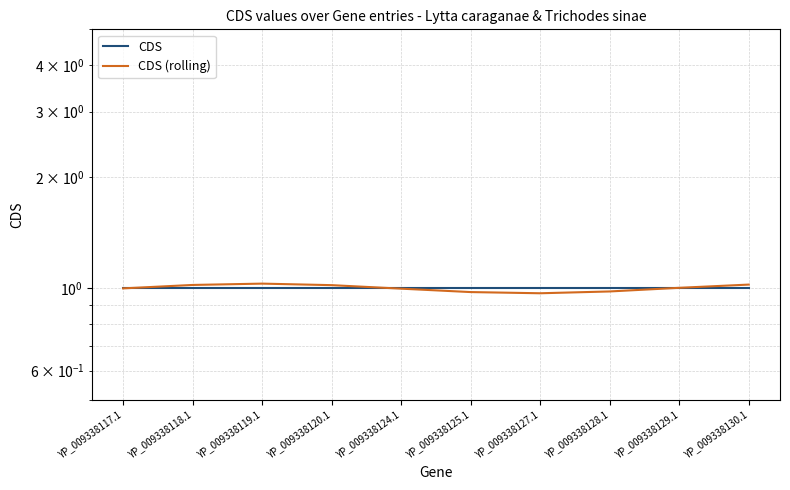

List the series in order of their peak value, lowest first.

CDS, CDS (rolling)